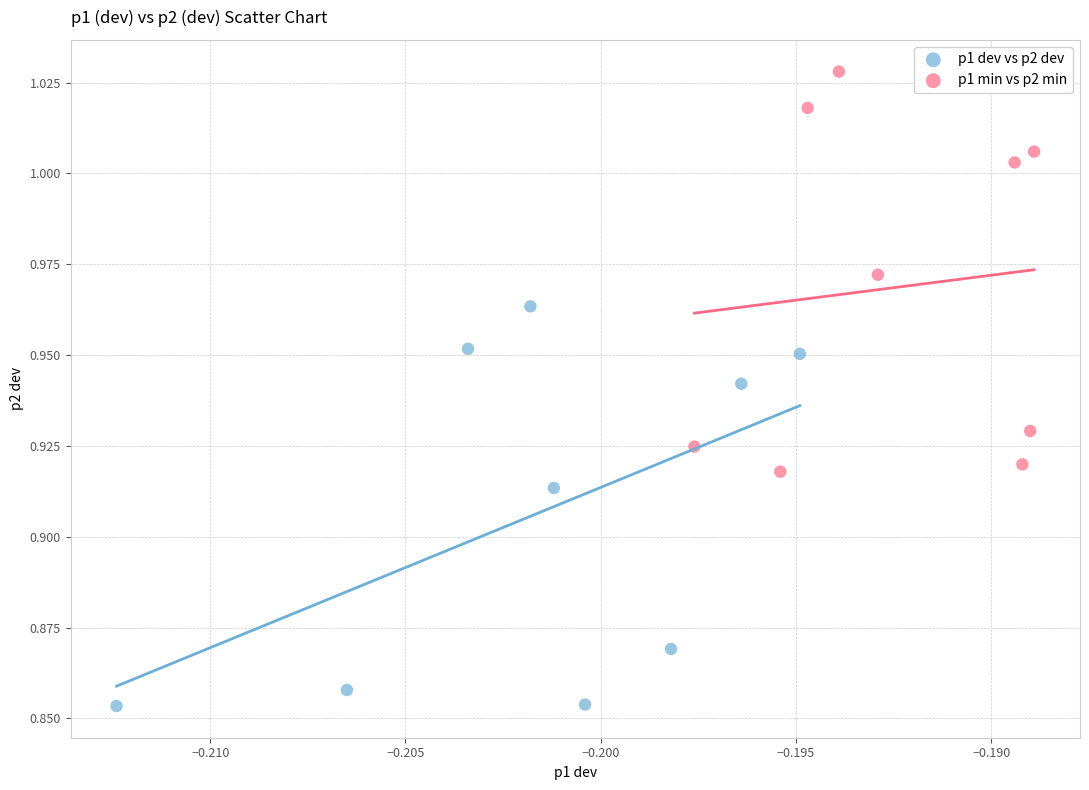

Which series reaches the minimum Y coordinate?

p1 dev vs p2 dev